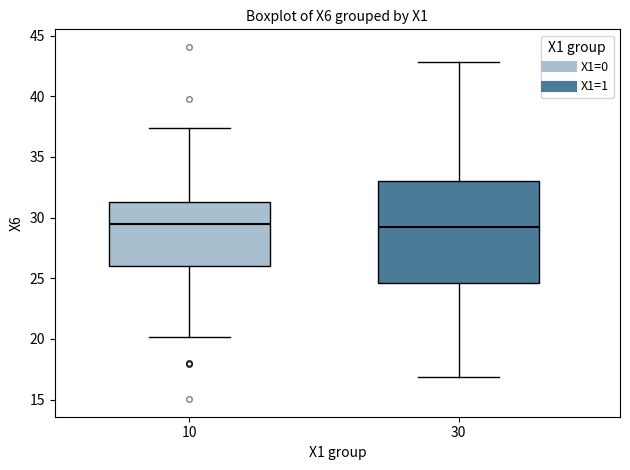

Where is the lower edge of the box at x = 30 on the y-axis? The values are not printed on the chart, so give them approximately, as read against the axis.

24.5